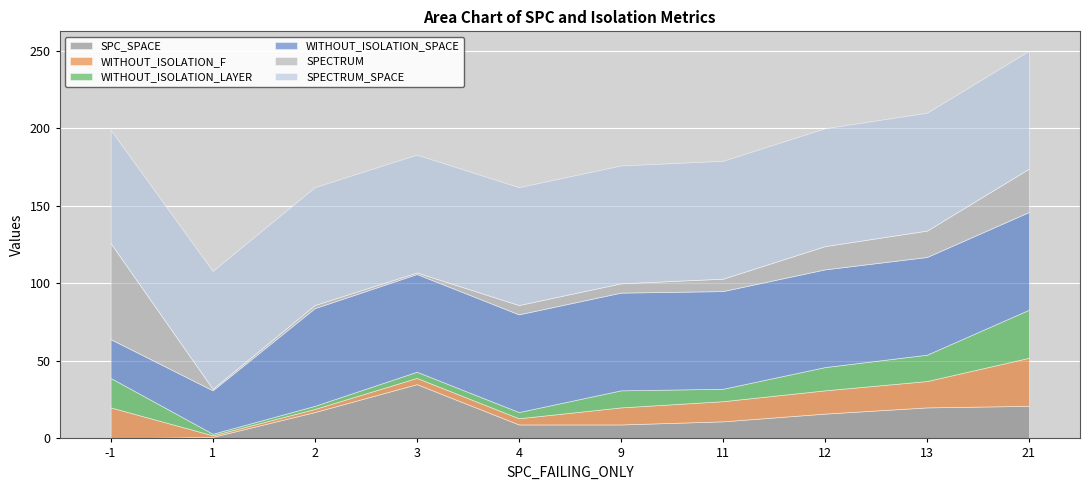

At which category does WITHOUT_ISOLATION_LAYER reach its first local peak?

9